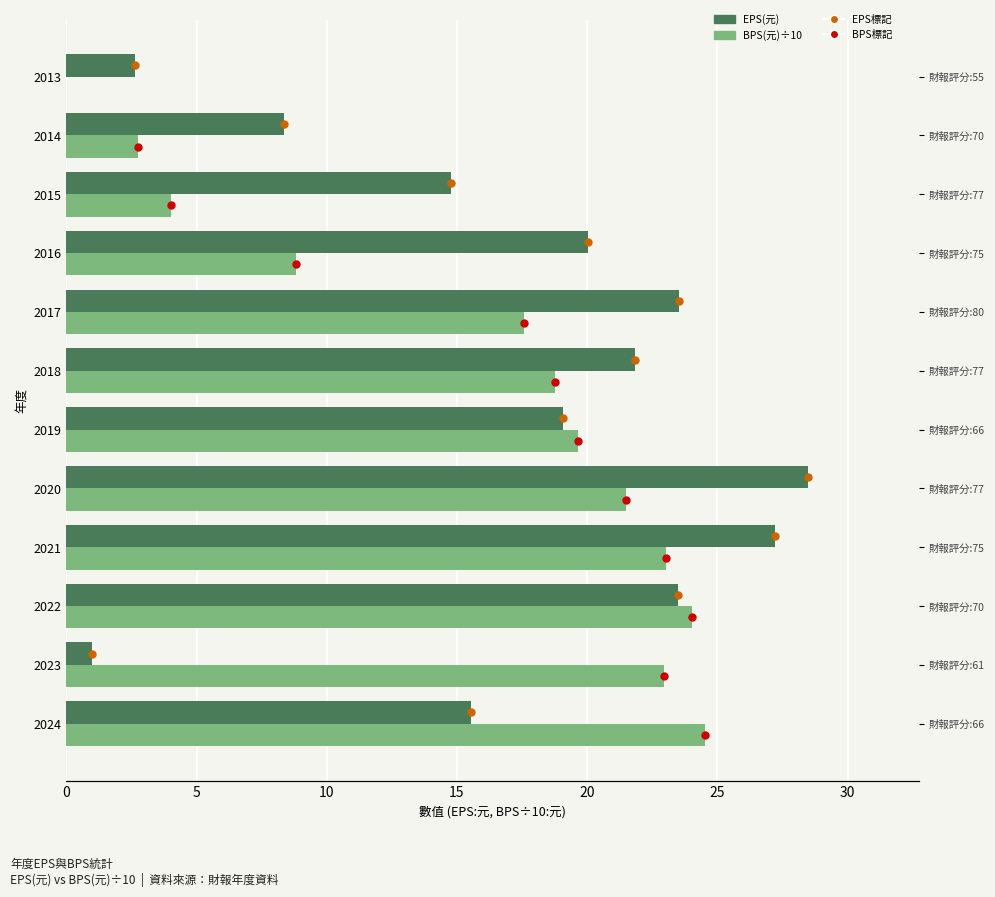

How many groups of bars are there?

12